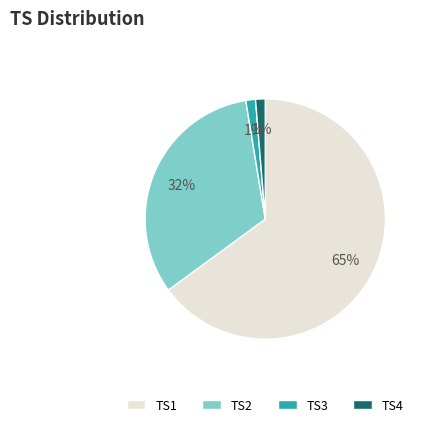

True or false: TS1 accounts for 65% of the total.

True